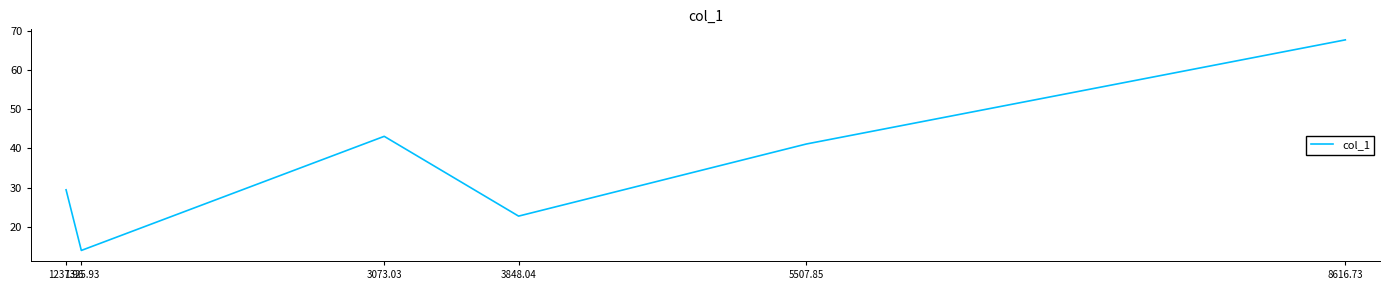

Reading left to right, transcribe all the data shown in this chart.

29.4	14.0	43.1	22.7	41.1	67.6